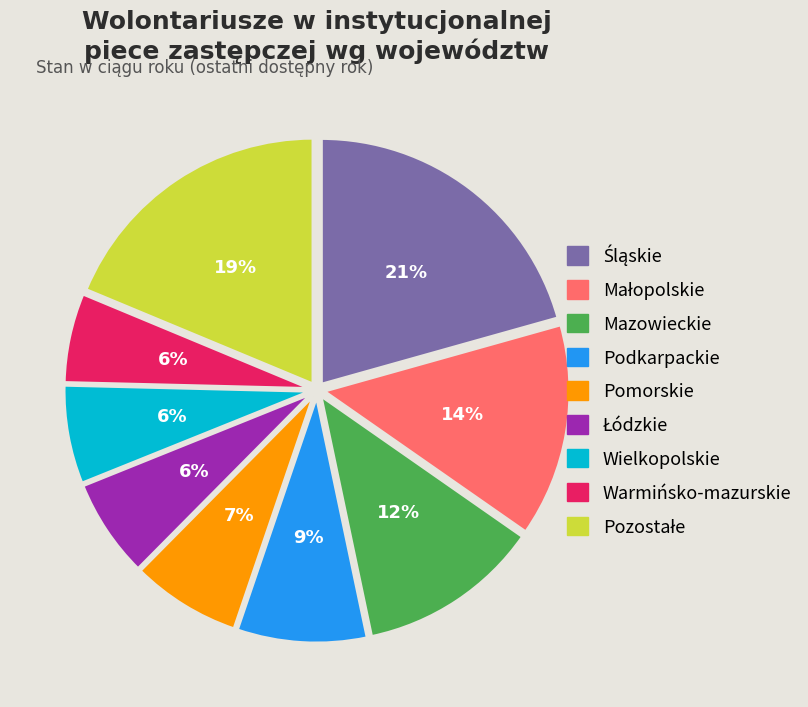

Is there any slice that represents more than half of the pie?

No